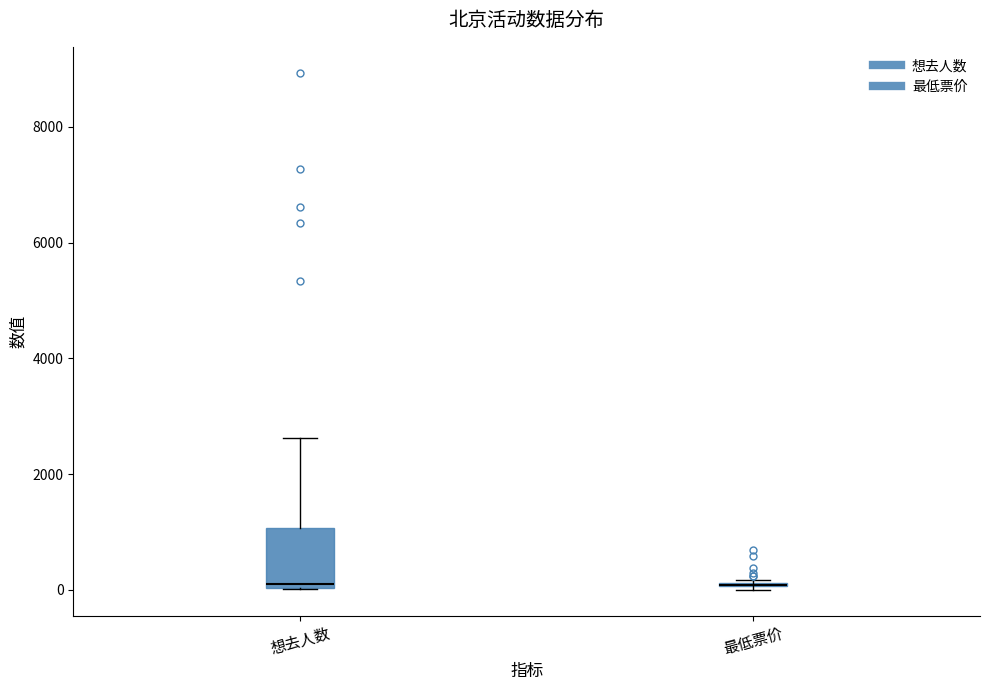

Reading left to right, read every box against the y-axis: the position of its median line, the range the box covers, and the ends of its whiskers. The values are not printed on the chart, so give them approximately, as read against the axis.

想去人数: median 0 (just above the box's lower edge), box 0 to 1000, whiskers 0 to 2600
最低票价: box collapsed to a line at 0, whiskers 0 to 200